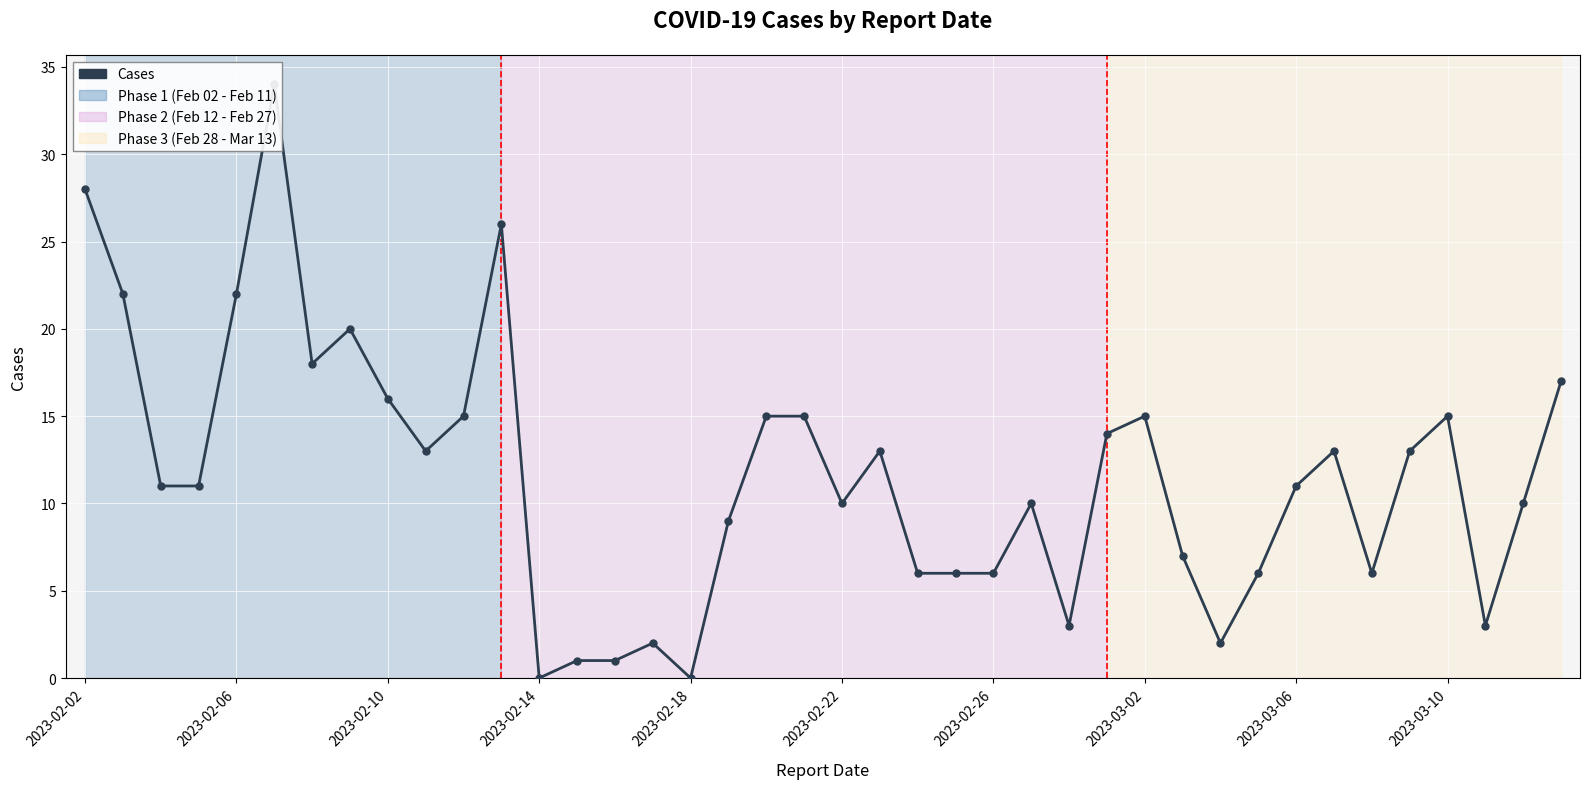

What is the sum of all values?

465